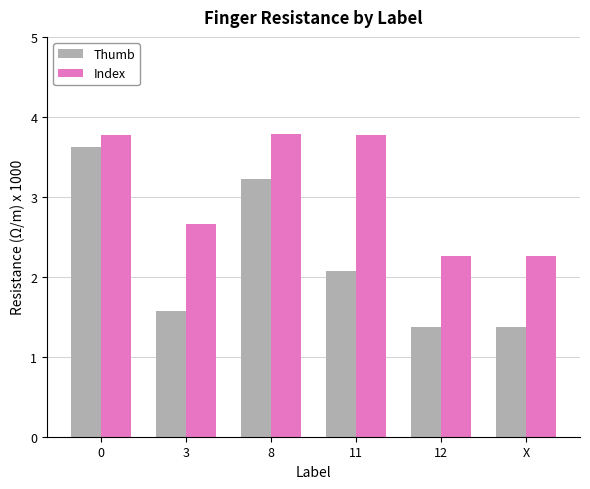

Are the bars horizontal?

No